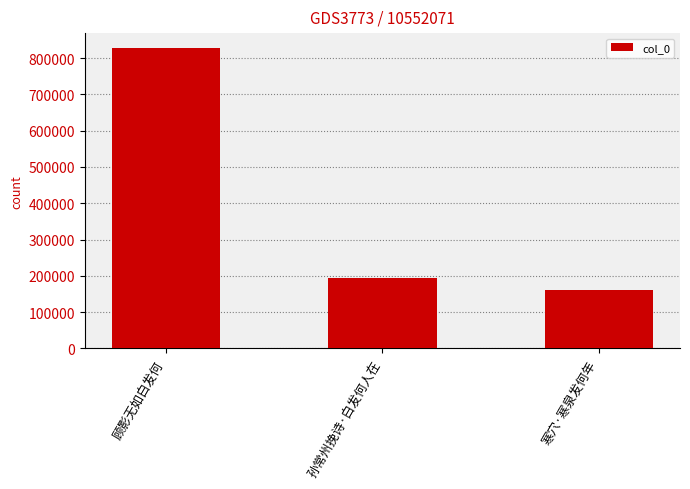

What is the label of the 3rd bar from the left?

寒穴·寒泉发何年